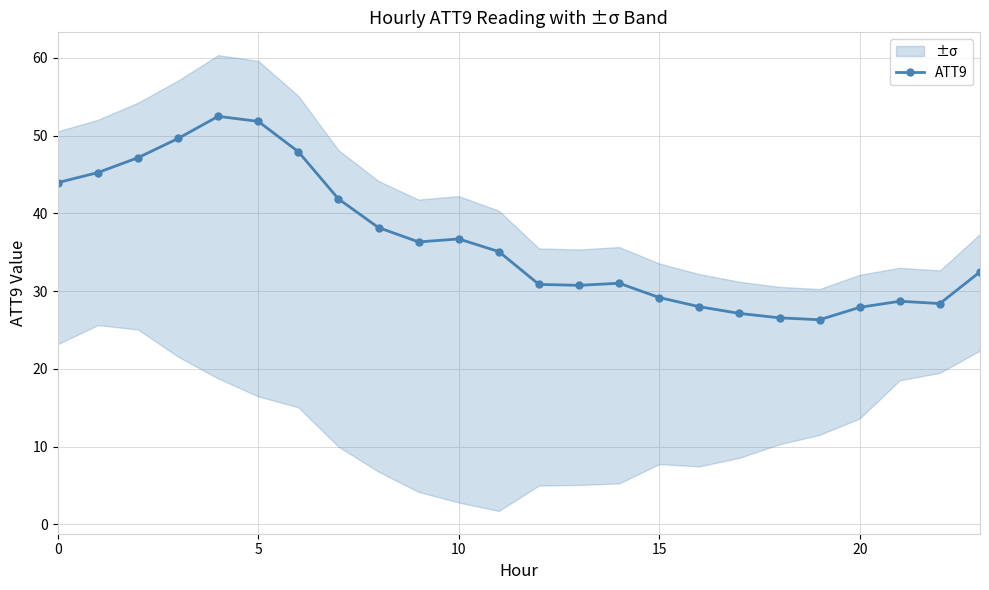

True or false: ATT9 has more than 1 points higher than both neighbors.

True